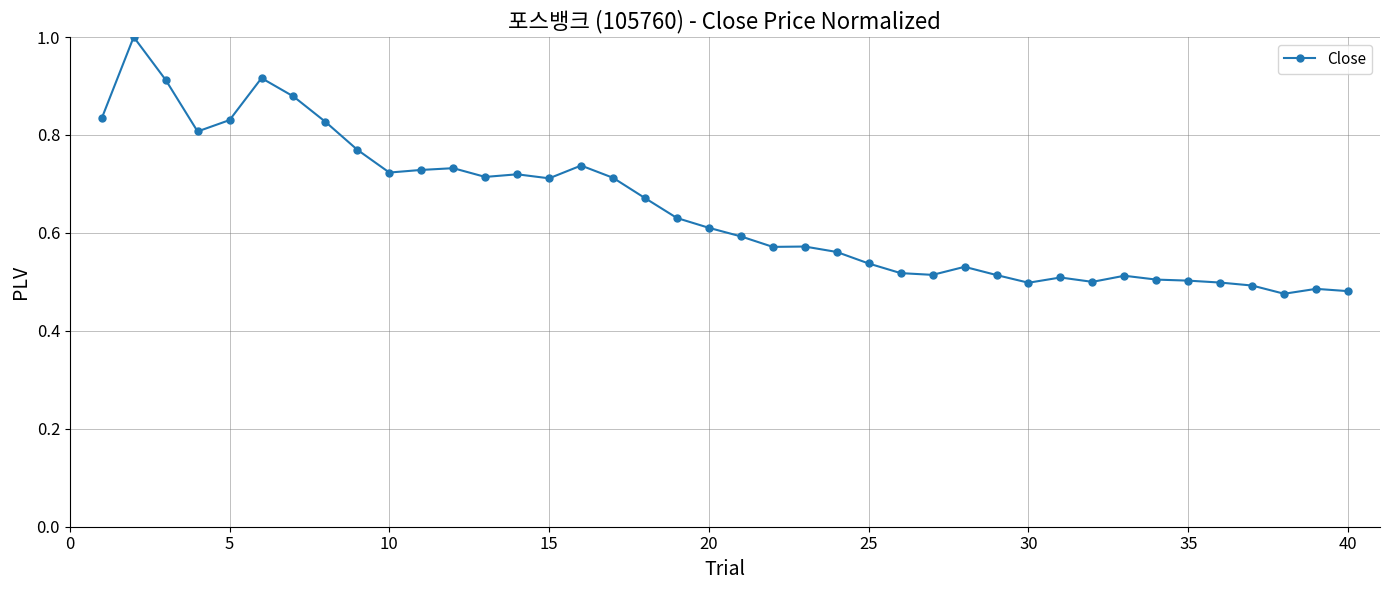

The chart shows a value of 1.0 at 15. True or false?

False